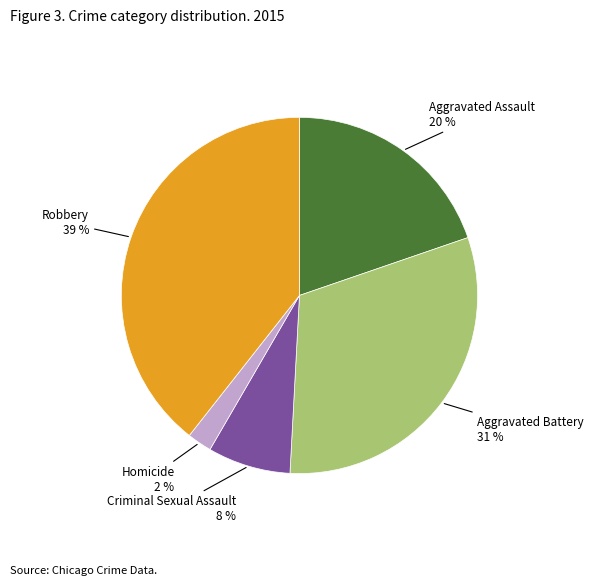

Does Aggravated Battery represent more than half of the total?

No